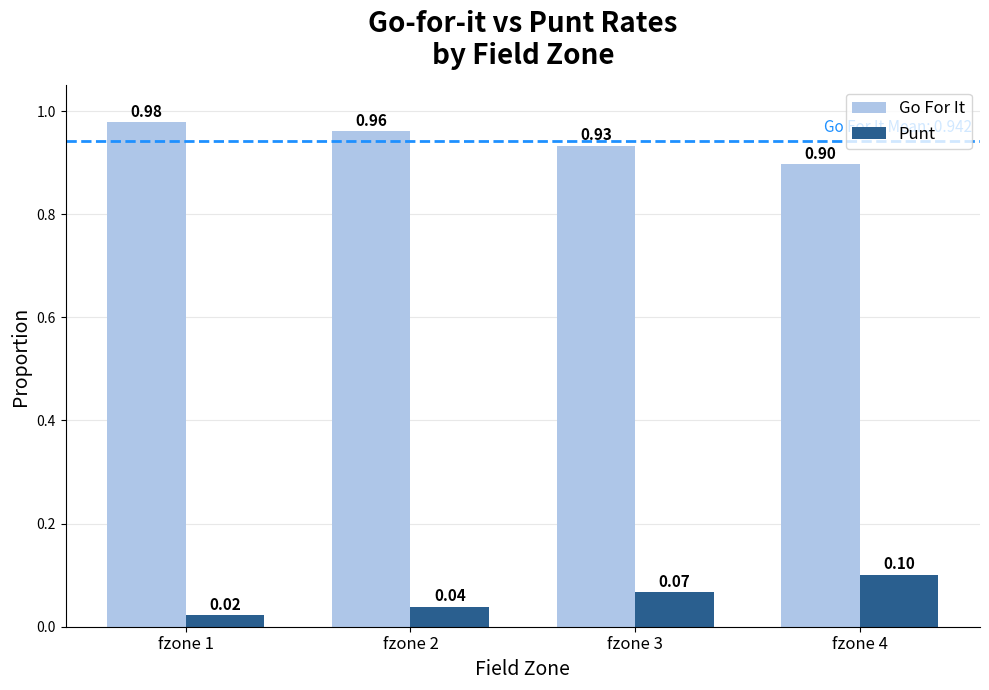

Which label corresponds to the largest value in the chart?

fzone 1